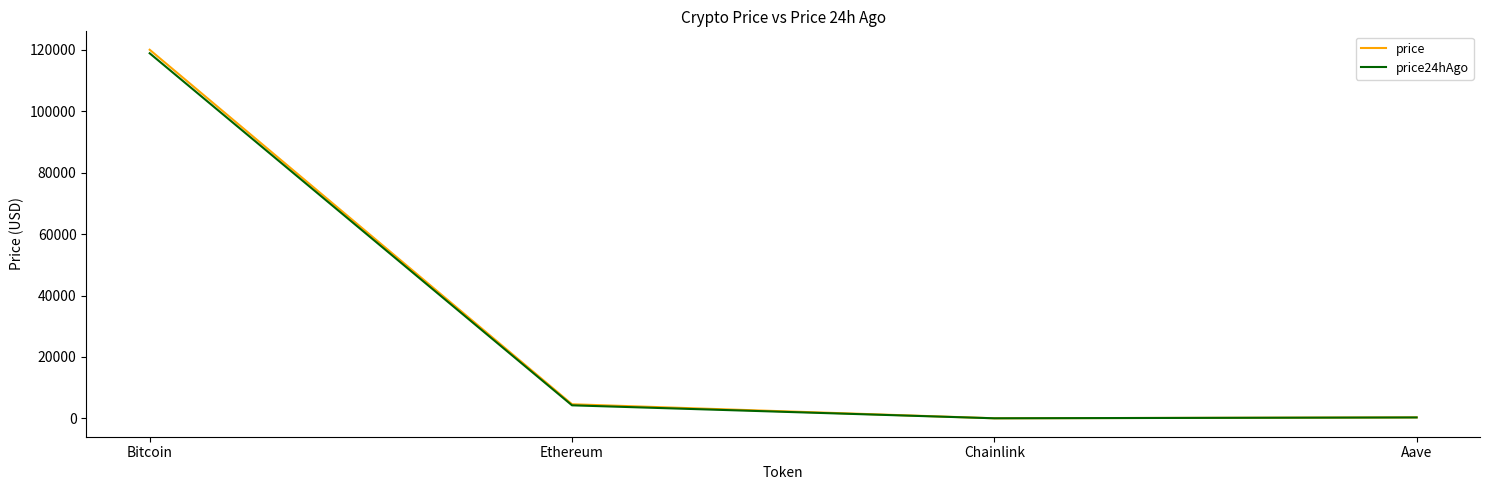

The price series shows 168932.5 at Bitcoin. True or false?

False